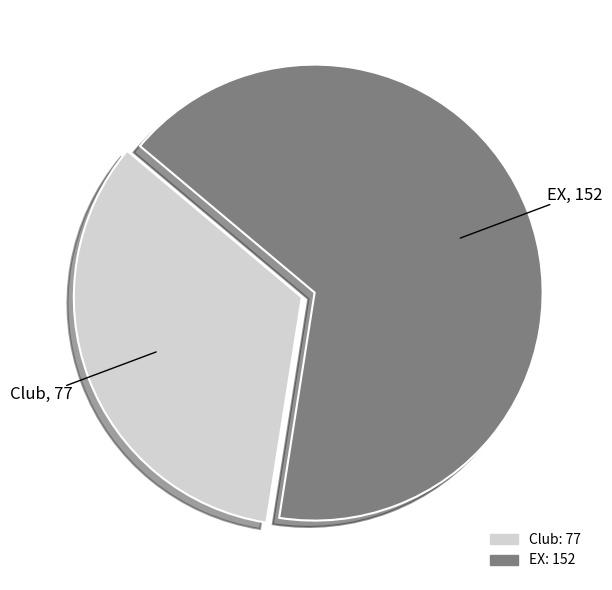

Is the sum of EX and Club greater than half?

Yes